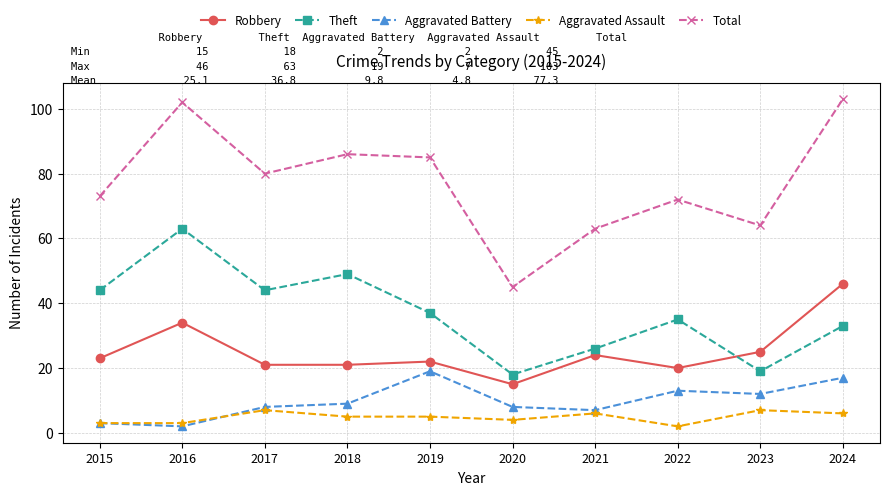

Which series has the largest total across all categories?

Total